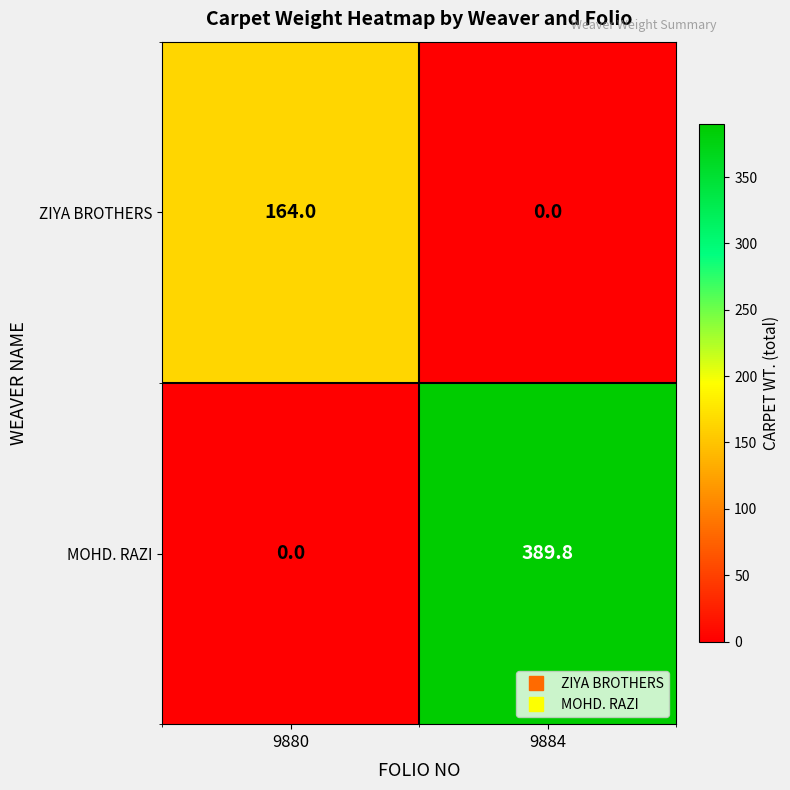

At which label does MOHD. RAZI reach its minimum?

9880